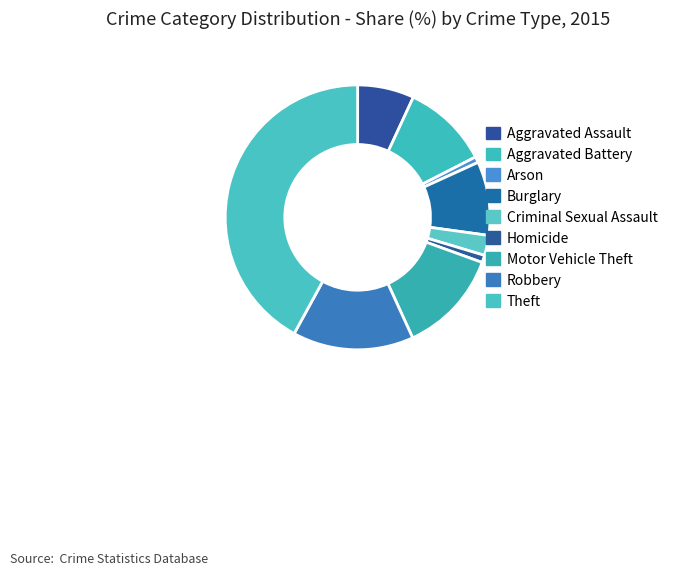

Between Robbery and Arson, which is larger?

Robbery